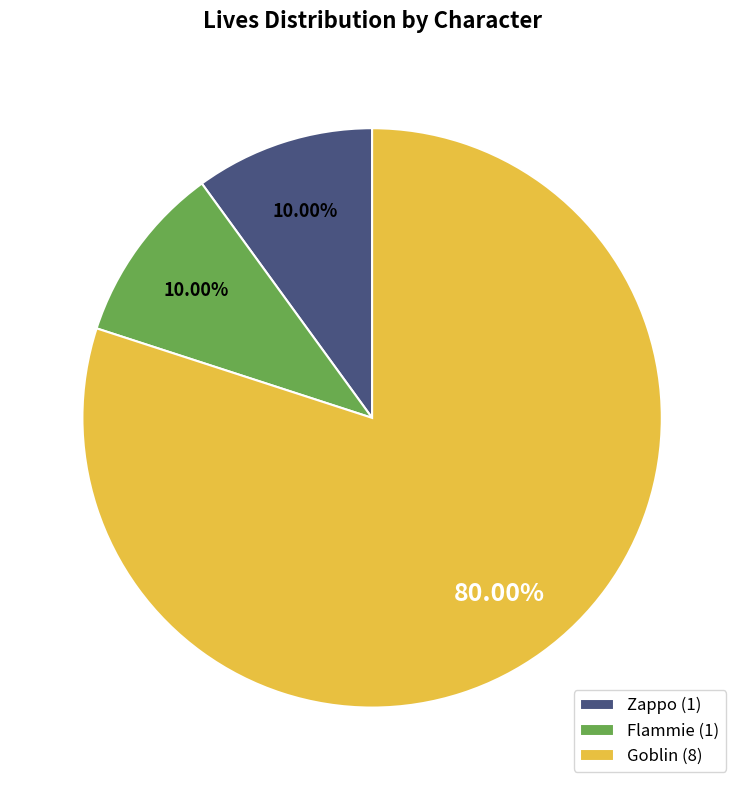

Approximately how many times larger is the value at Zappo (1) compared to Flammie (1)?

1.0